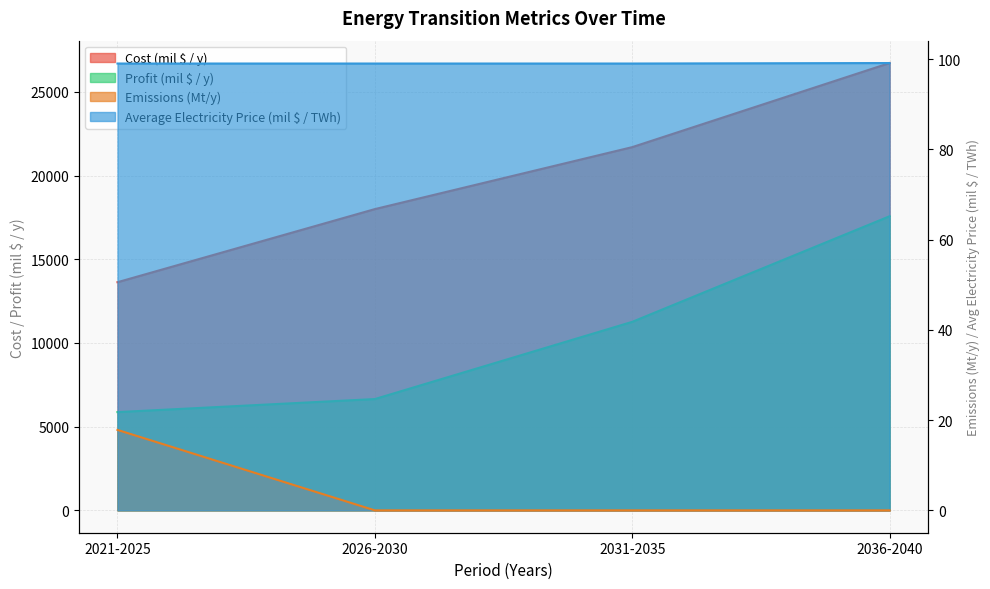

Rank the series at 2036-2040 from highest to lowest value.

Cost (mil $ / y), Profit (mil $ / y), Average Electricity Price (mil $ / TWh), Emissions (Mt/y)